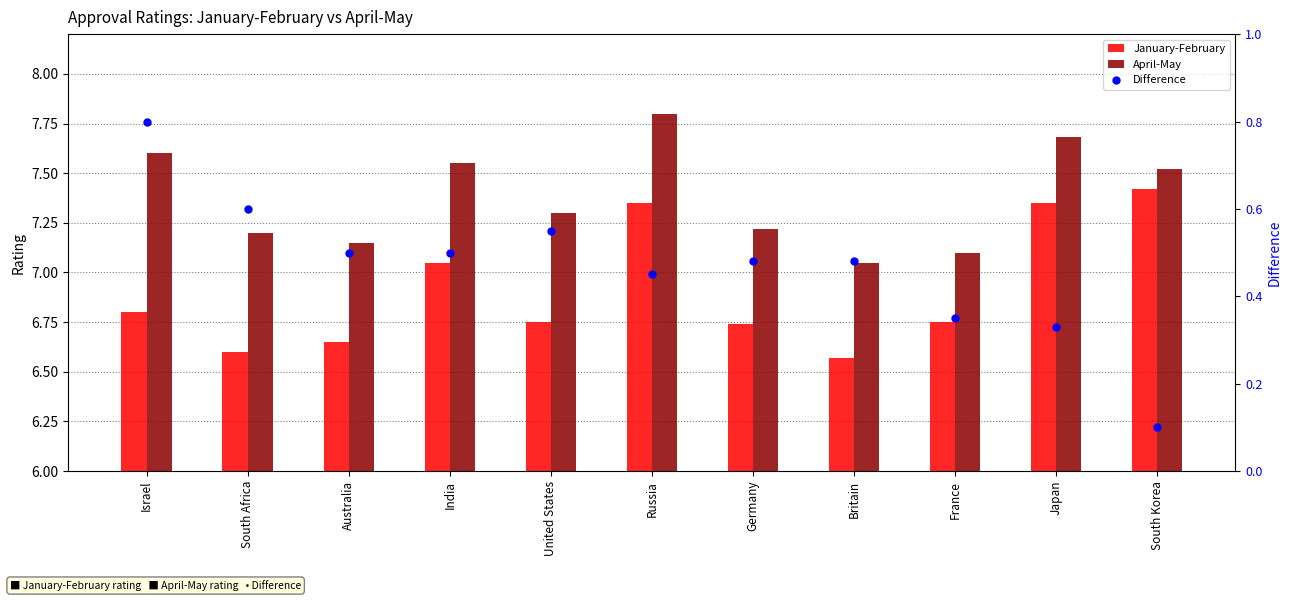

Which series reaches the minimum Y coordinate?

Difference